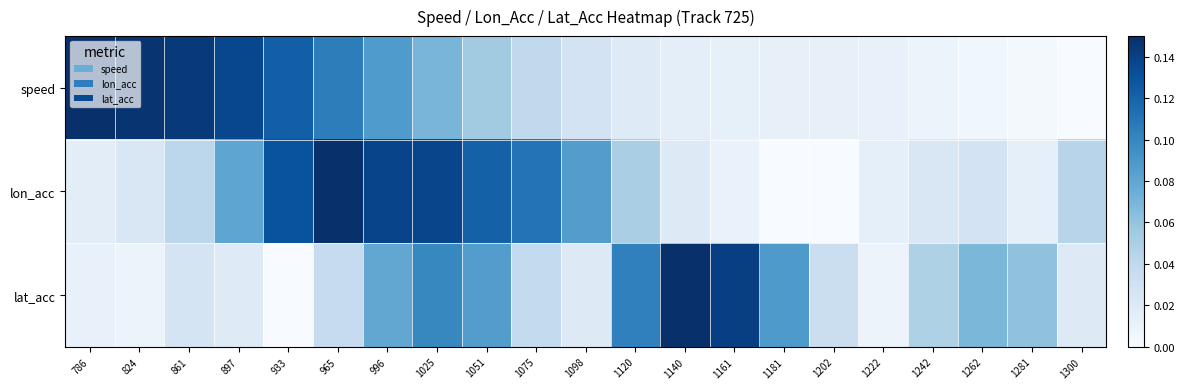

At how many categories does at least one series exceed 0?

21